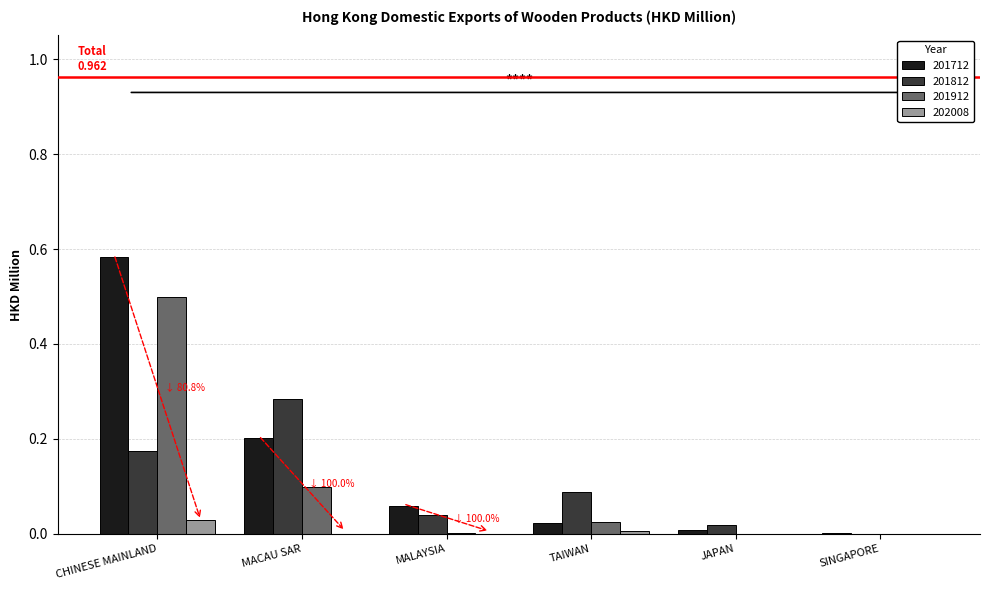

The 201912 series shows 0.0 at JAPAN. True or false?

True